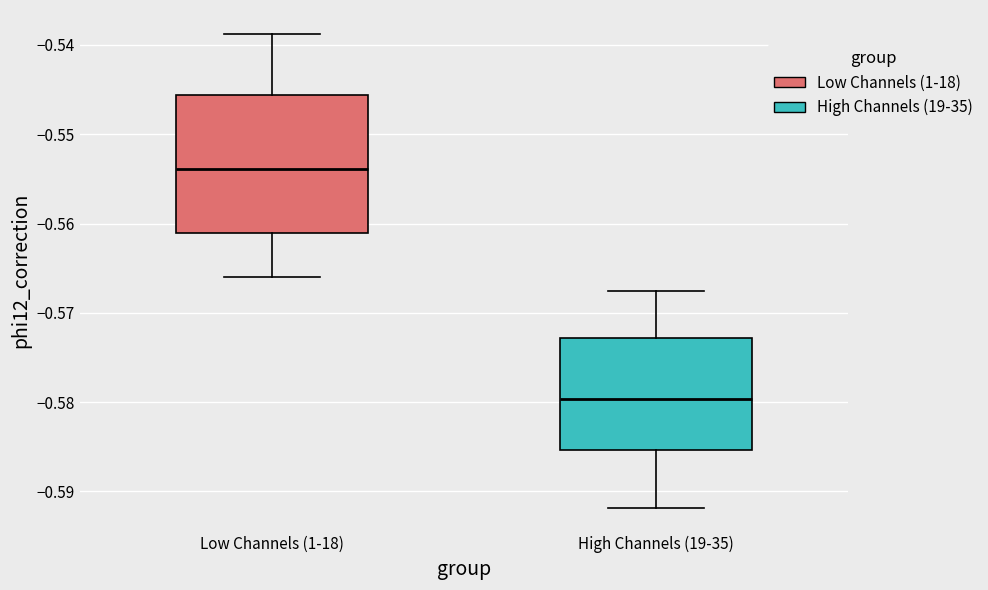

Reading left to right, transcribe this box plot: for each box, give where its median line is, the range the box spans, and where its two whiskers end, as read against the y-axis. The values are not printed on the chart, so give them approximately, as read against the axis.

Low Channels (1-18): median -0.554, box -0.561 to -0.546, whiskers -0.566 to -0.539
High Channels (19-35): median -0.580, box -0.585 to -0.573, whiskers -0.592 to -0.568